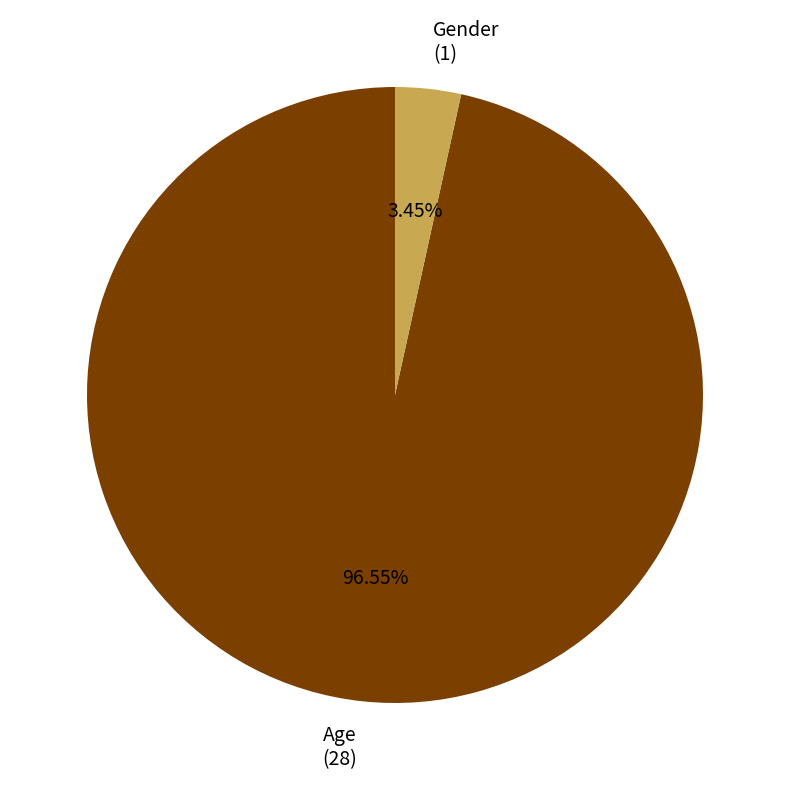

The Age slice represents 97% of the pie. True or false?

True